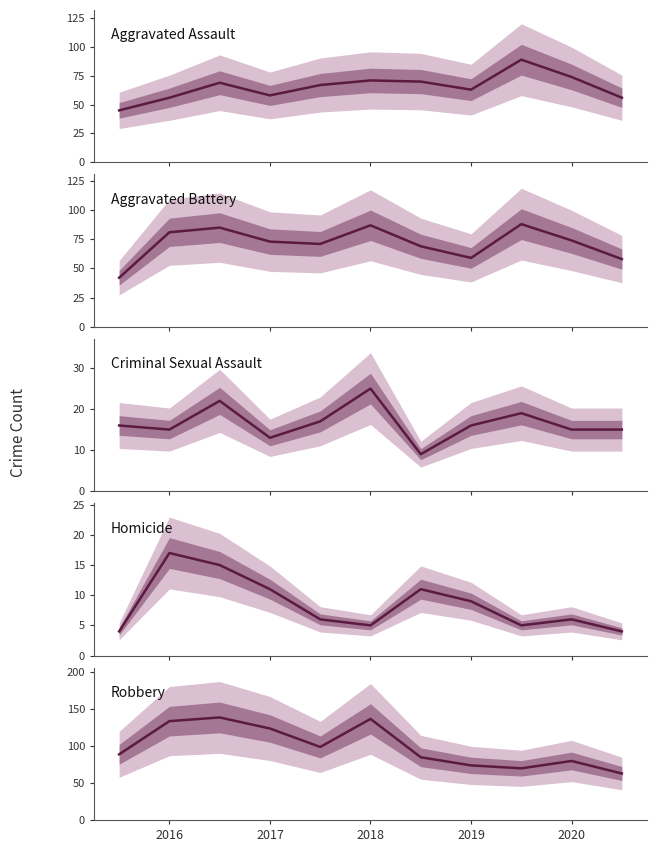

What is the maximum value shown in the chart?

139